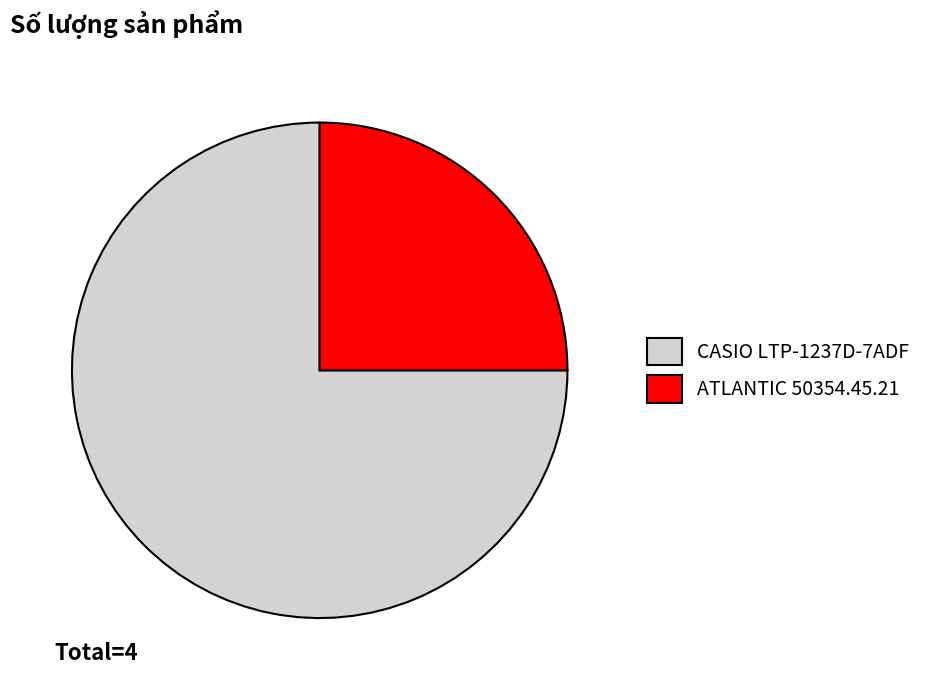

Do ATLANTIC 50354.45.21 and CASIO LTP-1237D-7ADF together represent more than half of the pie?

Yes